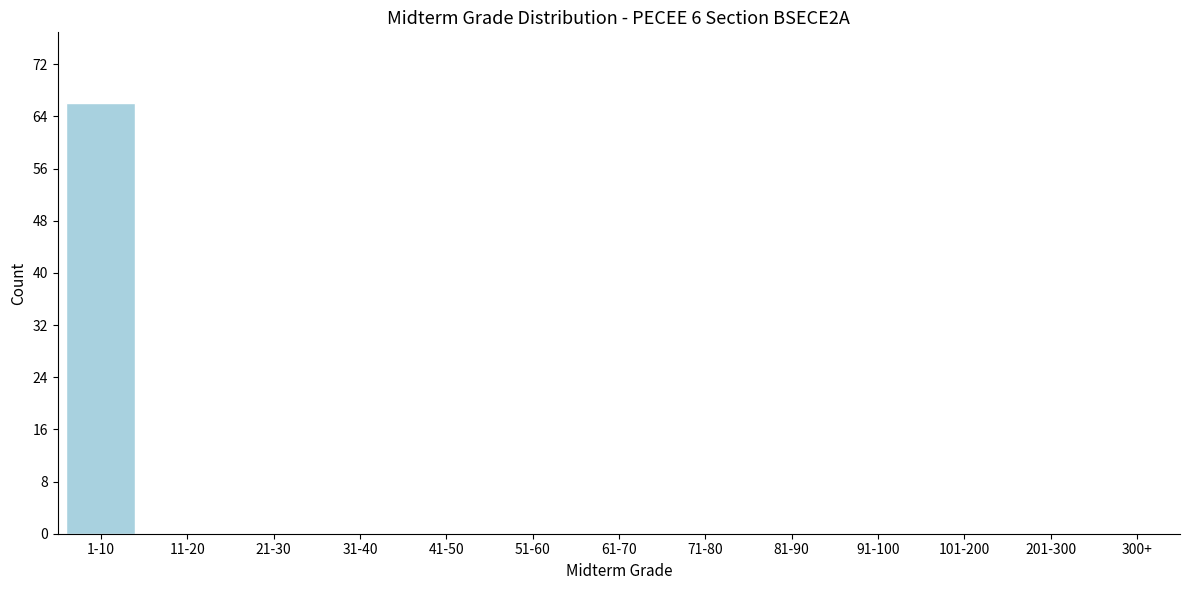

Reading right to left, extract all data points from this chart.

300+=0	201-300=0	101-200=0	91-100=0	81-90=0	71-80=0	61-70=0	51-60=0	41-50=0	31-40=0	21-30=0	11-20=0	1-10=66